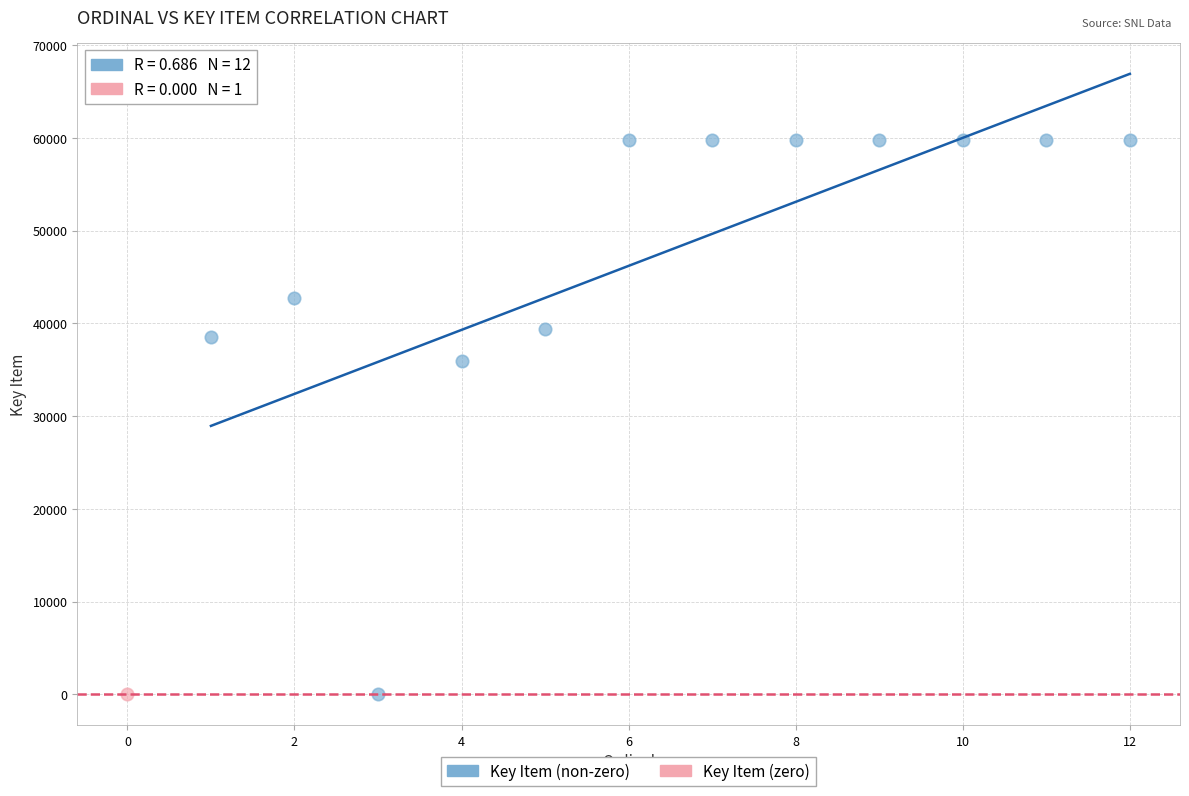

What are all the series names shown in the legend?

Key Item (non-zero), Key Item (zero)